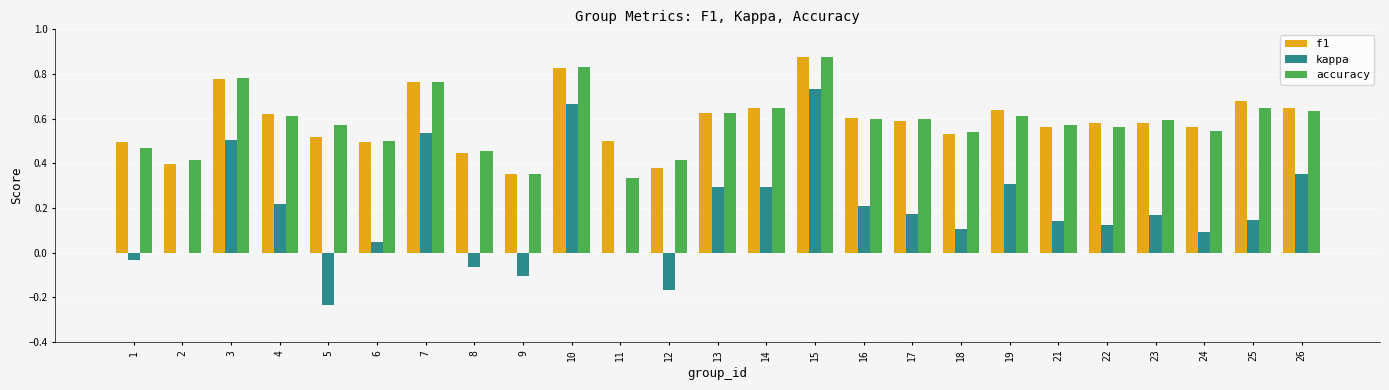

What are all the series names shown in the legend?

f1, kappa, accuracy